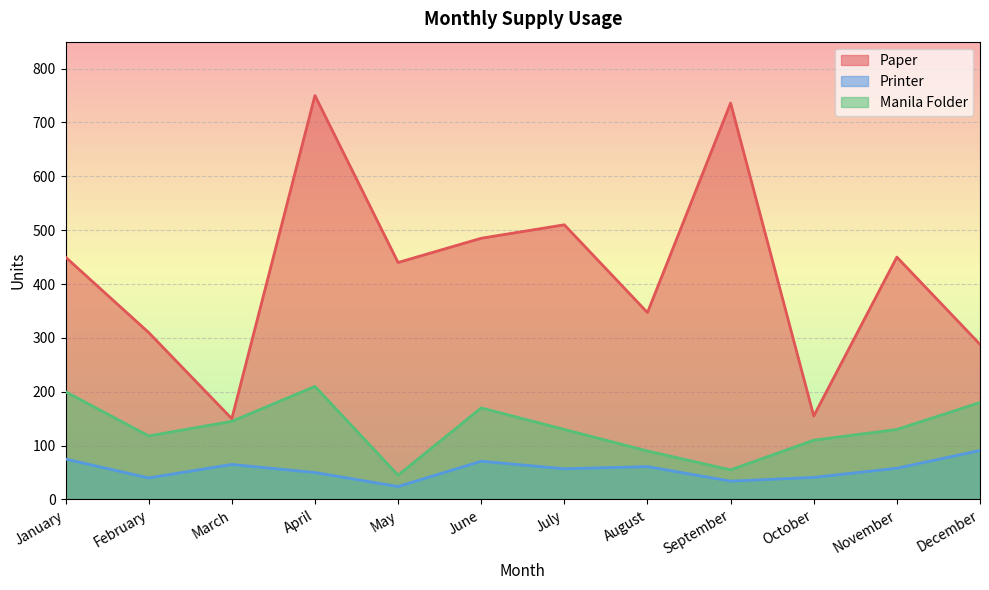

Does the chart display data point markers on the line(s)?

No